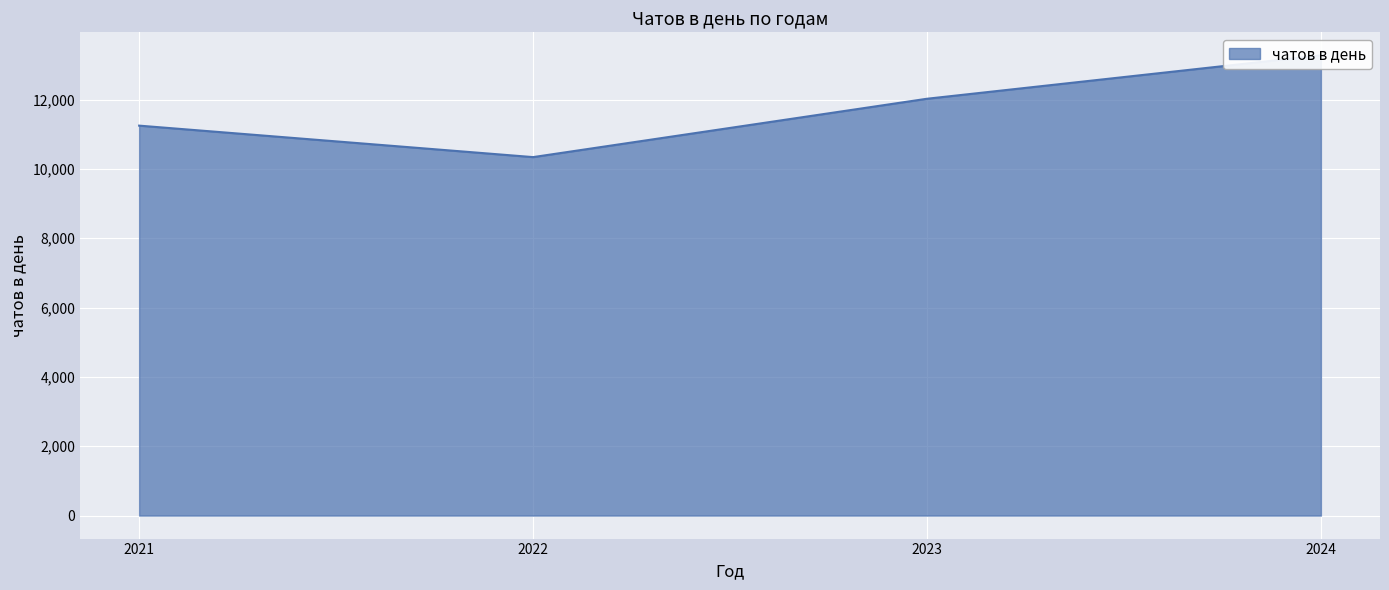

Between 2023 and 2024, which is larger?

2024